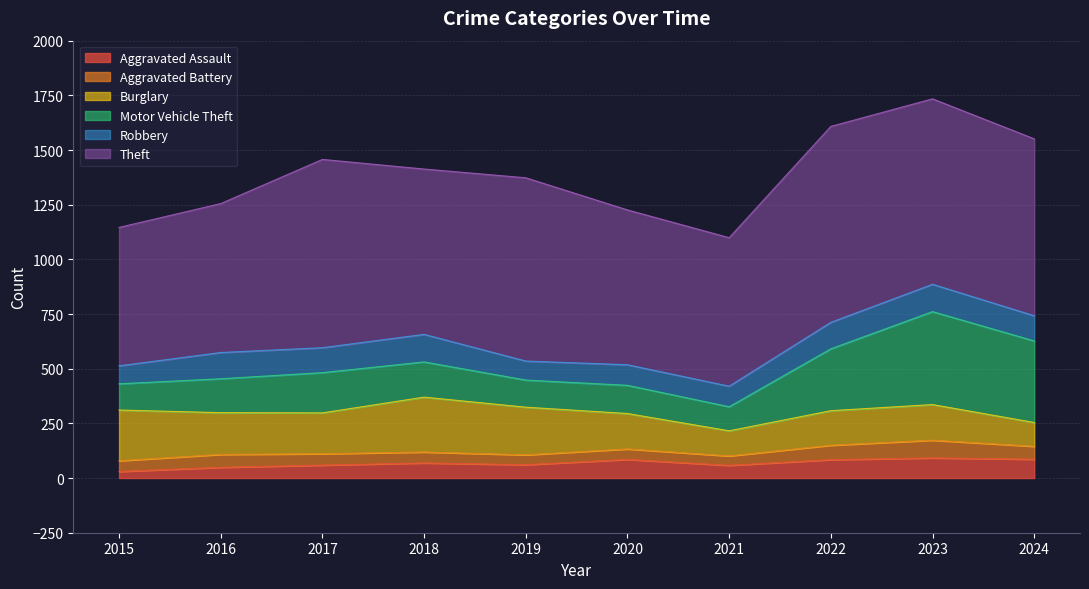

At which category is the sum across all series the highest?

2023